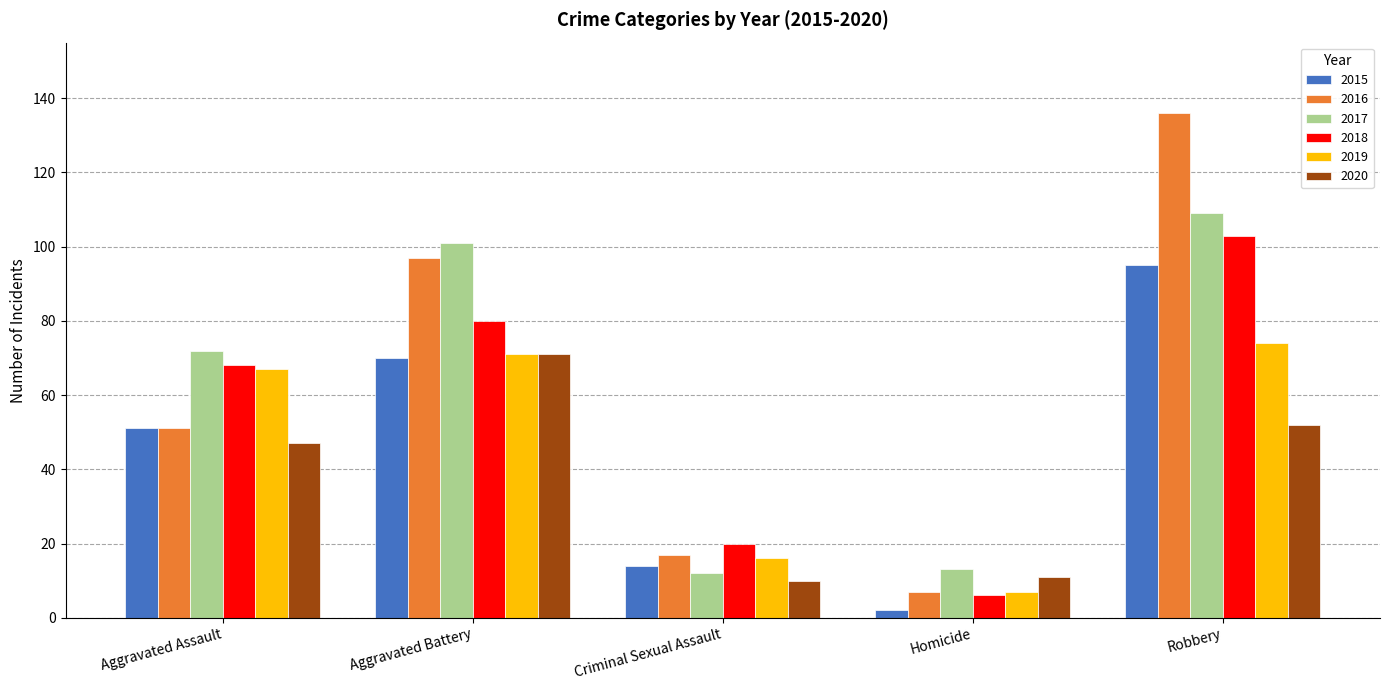

What position from the left is Homicide?

4